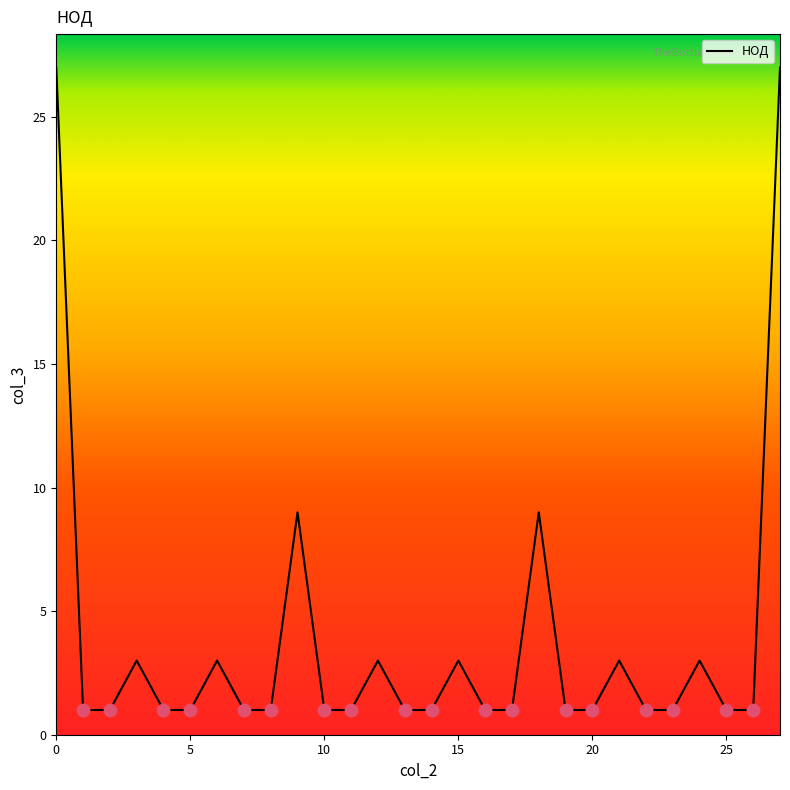

What is the maximum value shown in the chart?

27